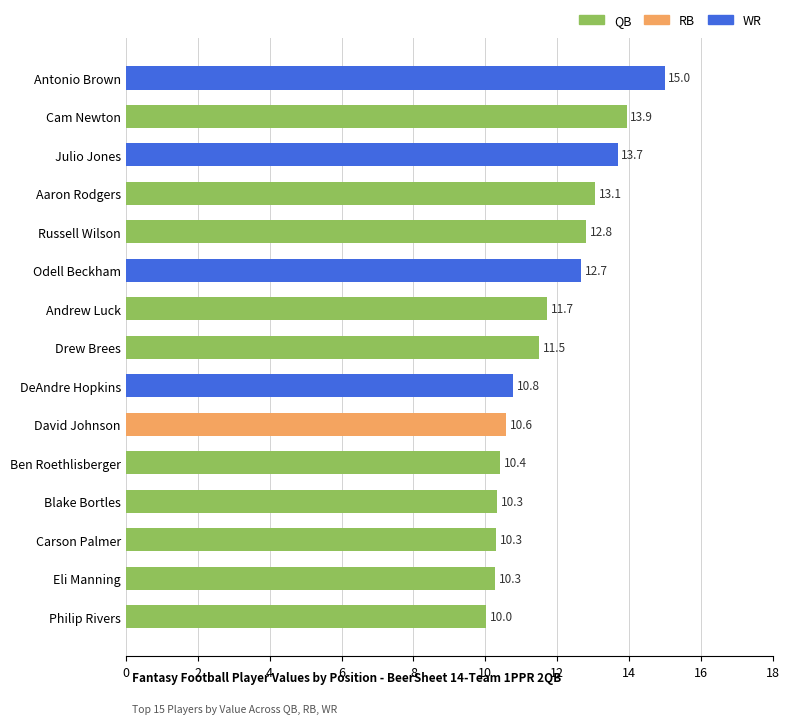

How many data points does each series have?

15